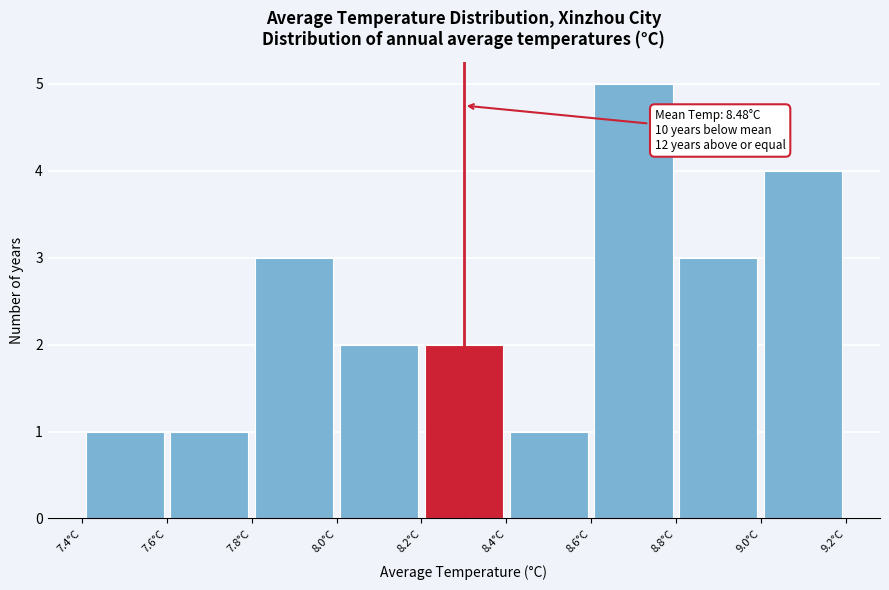

Over which range of the x-axis is the bar tallest?

8.6 to 8.8